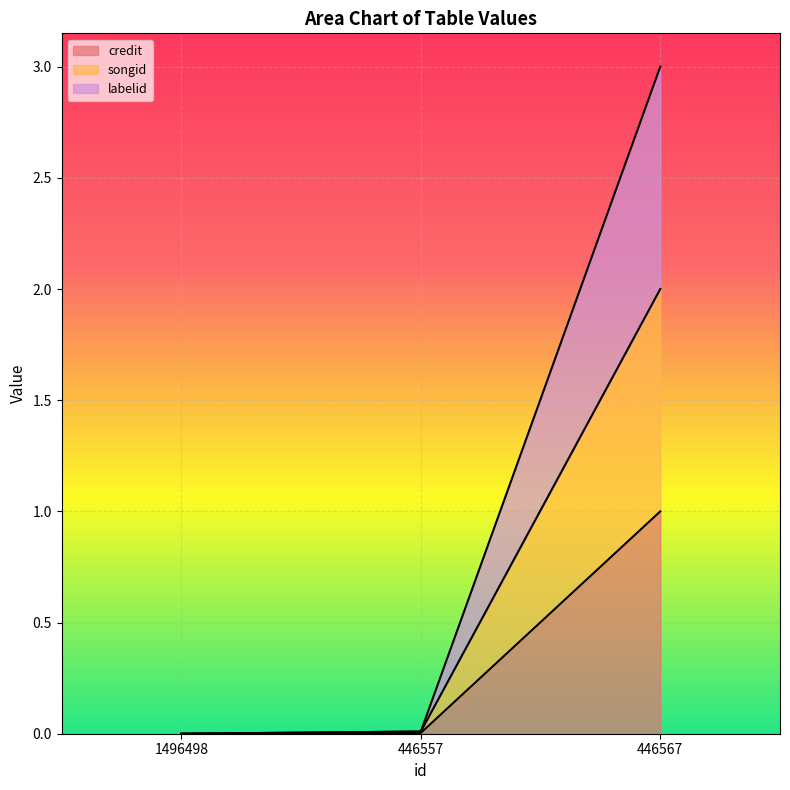

Which category has the highest value in the credit series?

446567